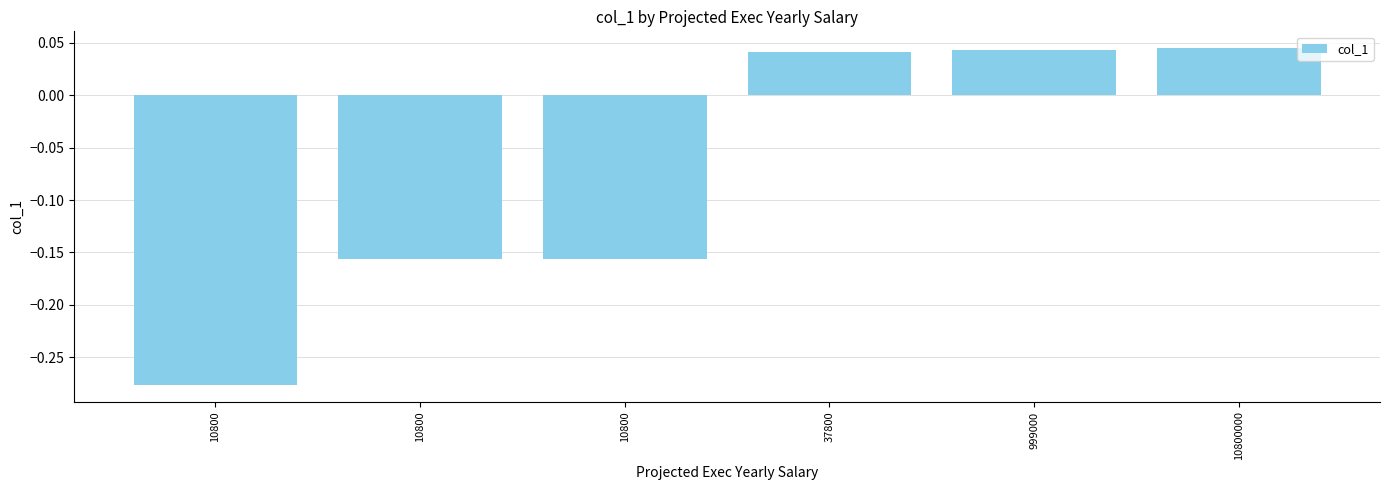

How many categories are shown in the chart?

6